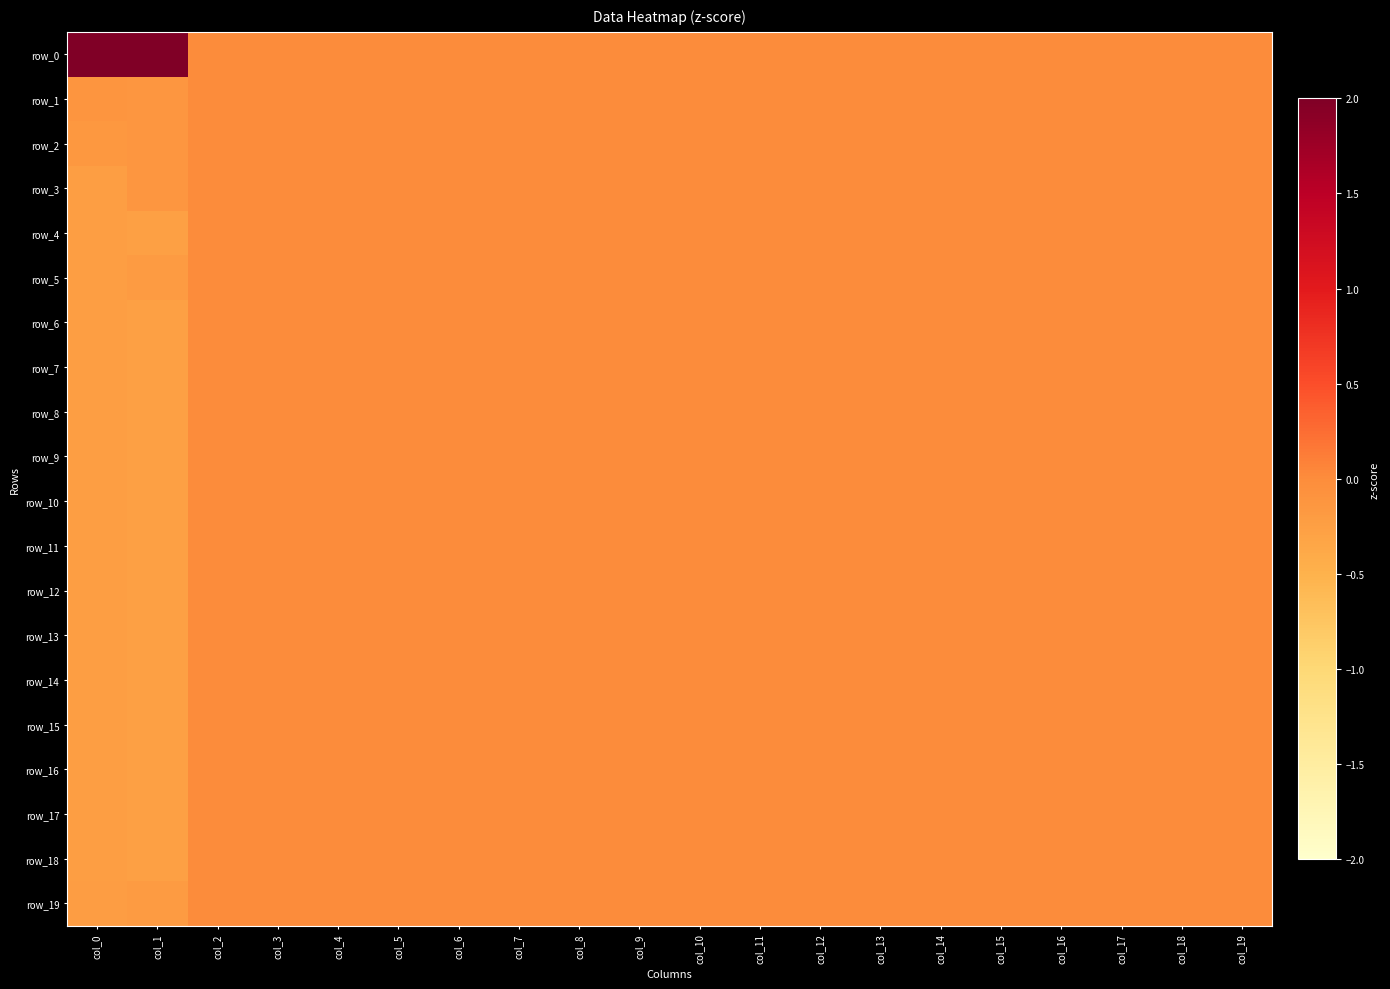

How many categories are shown in the chart?

20